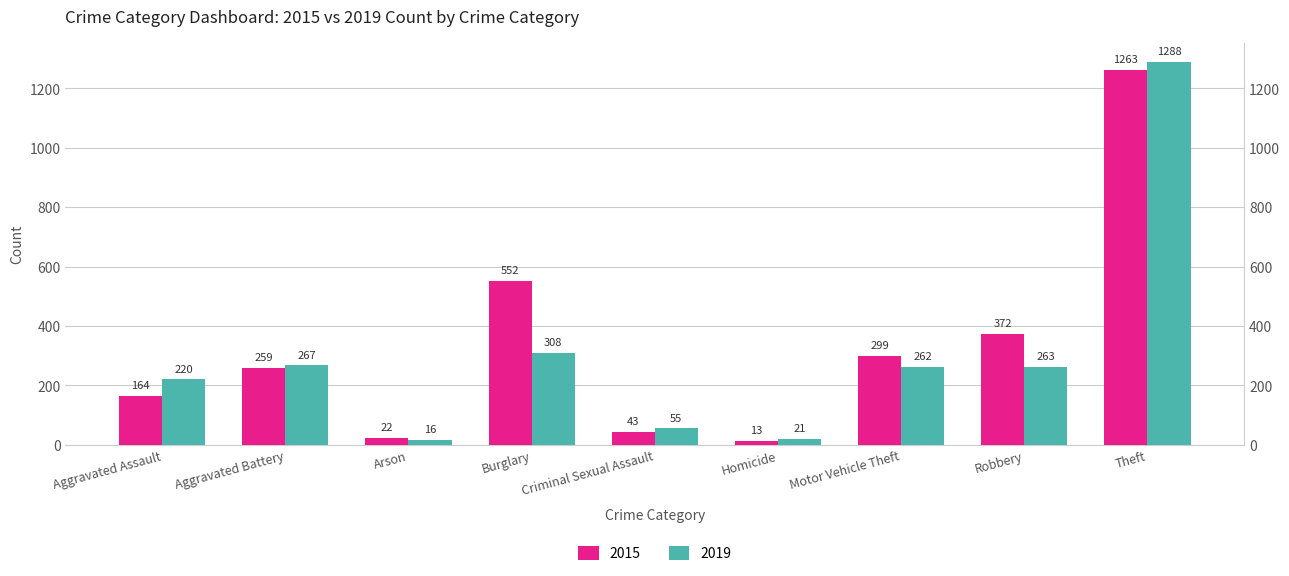

What is the difference between the second highest and second lowest values in the 2015 series?

530